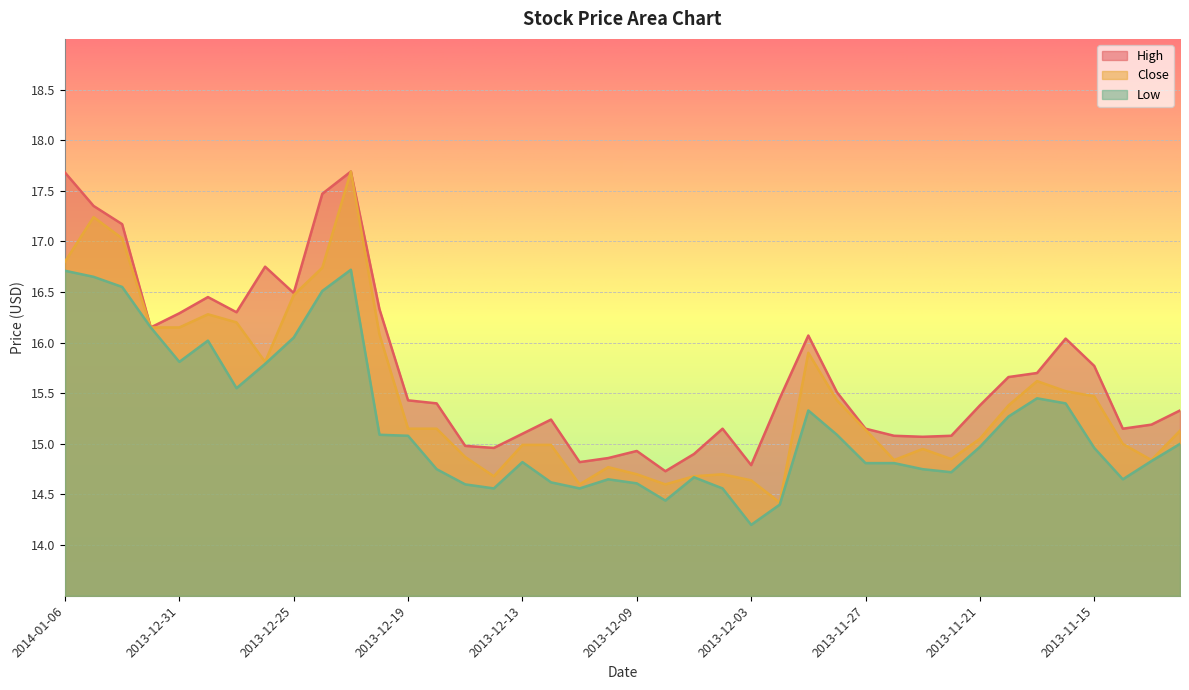

Does the chart display data point markers on the line(s)?

No